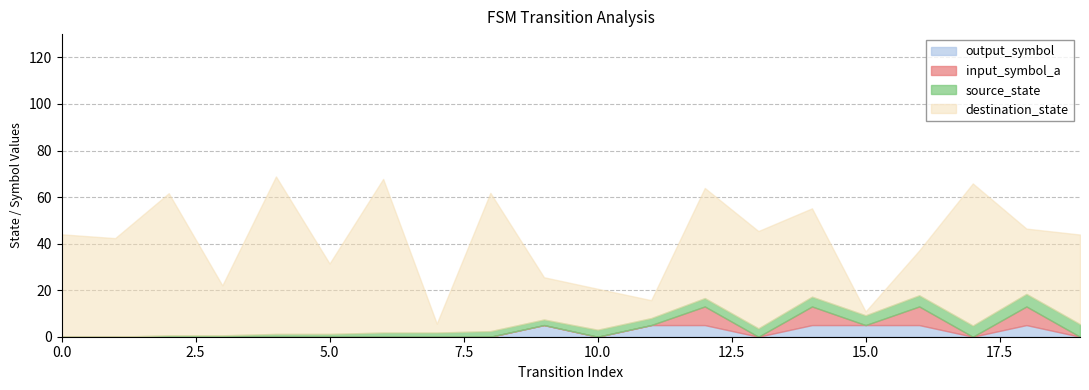

How many lines are shown in the chart?

4